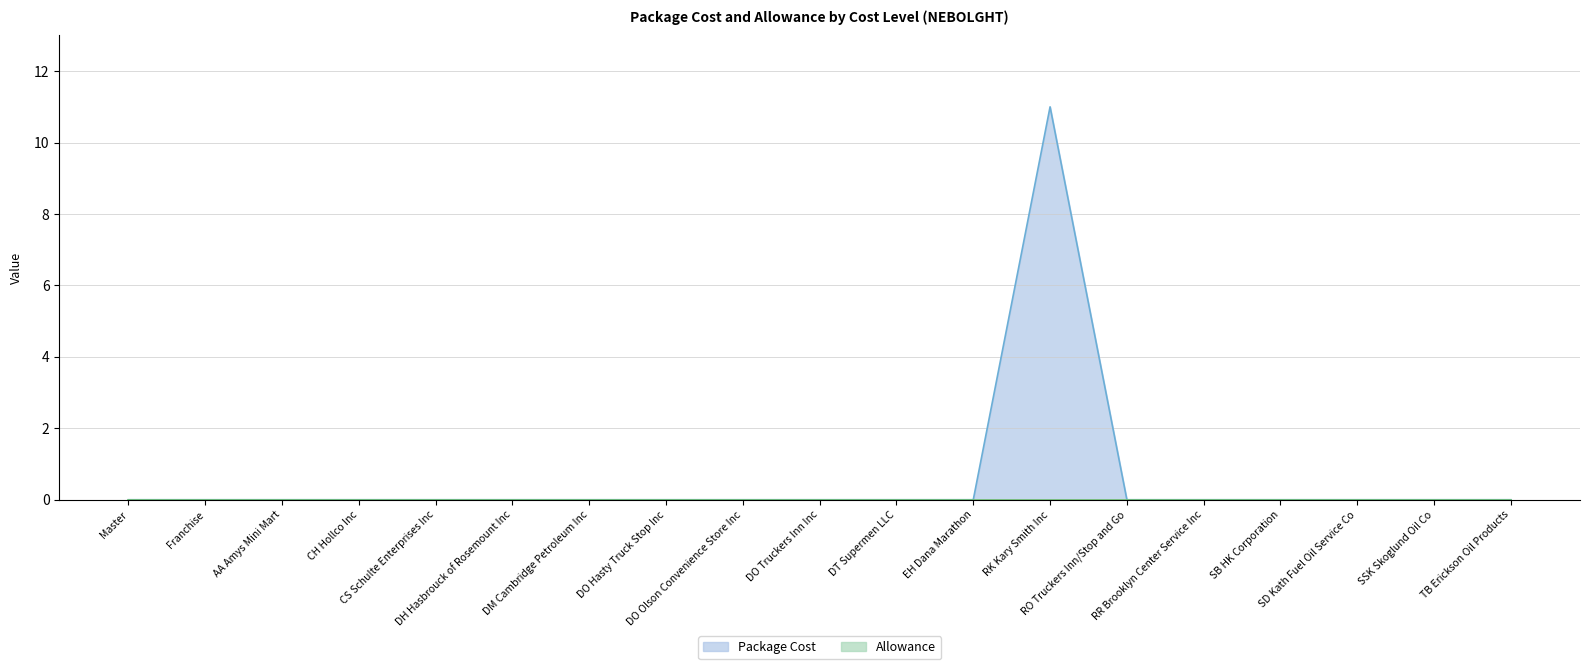

Which has a higher value, SD Kath Fuel Oil Service Co or Master?

SD Kath Fuel Oil Service Co